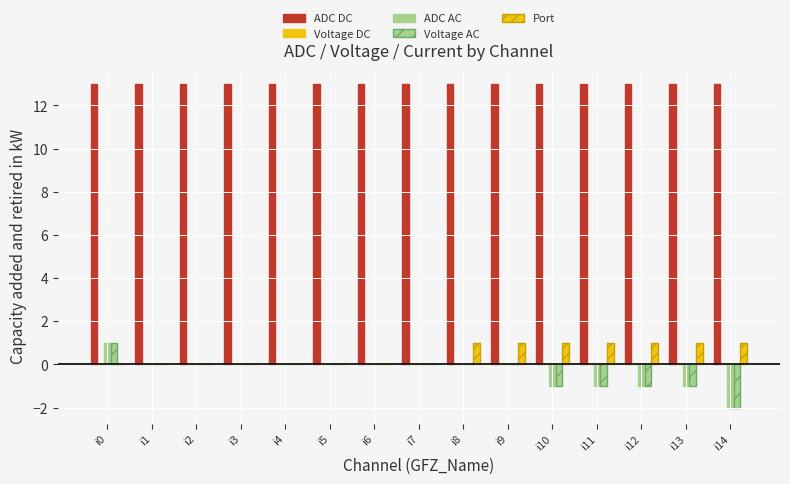

Between i13 and i14, which series saw the biggest shift?

ADC AC